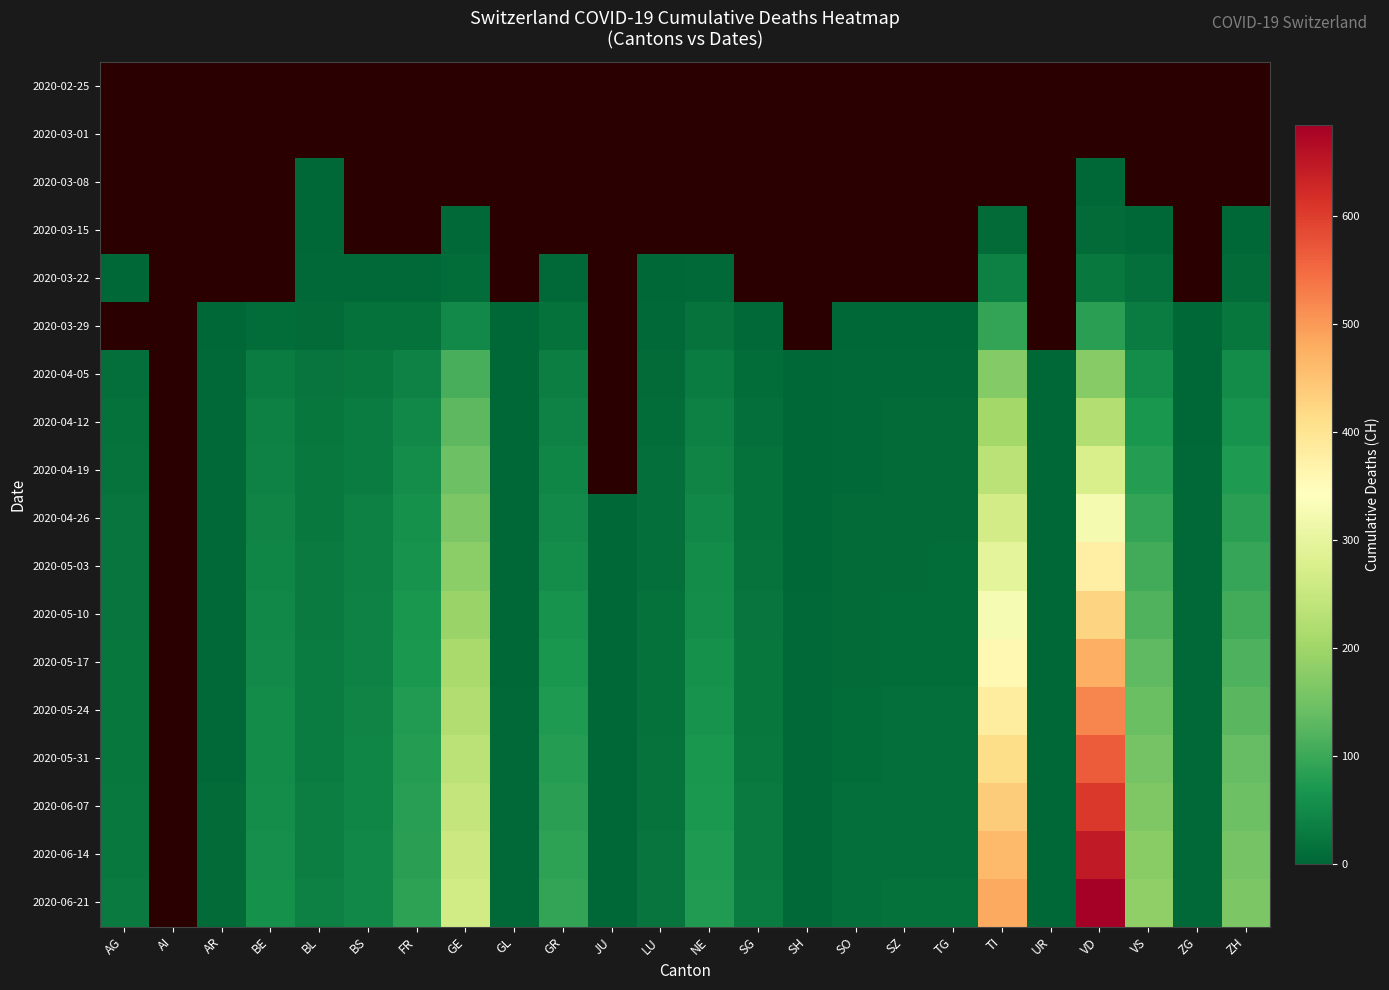

True or false: 2020-03-15 has a value of 0.9 at GE.

False